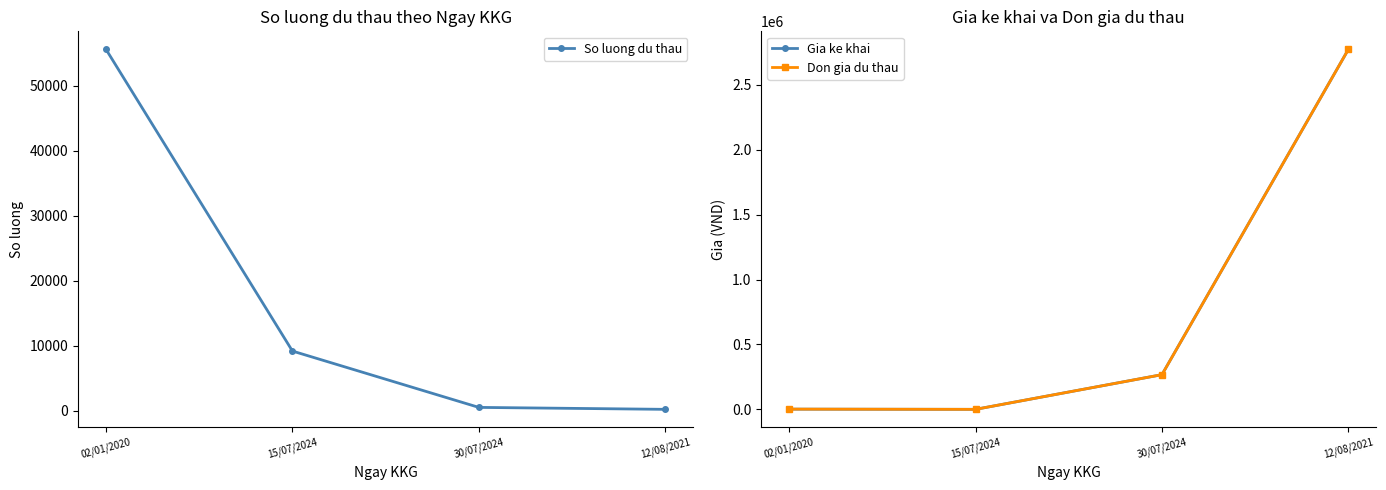

Does the chart display data point markers on the line(s)?

Yes